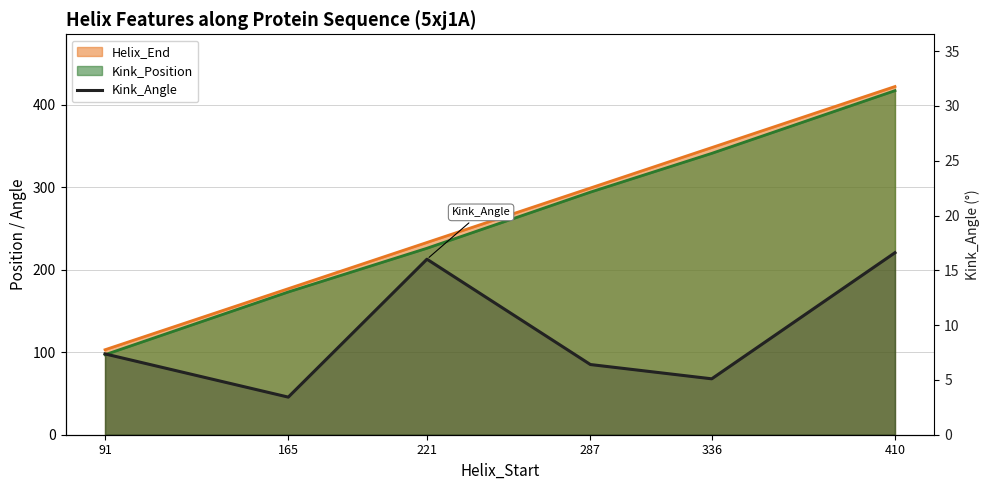

What is the value of the 4th point from the left?

6.4